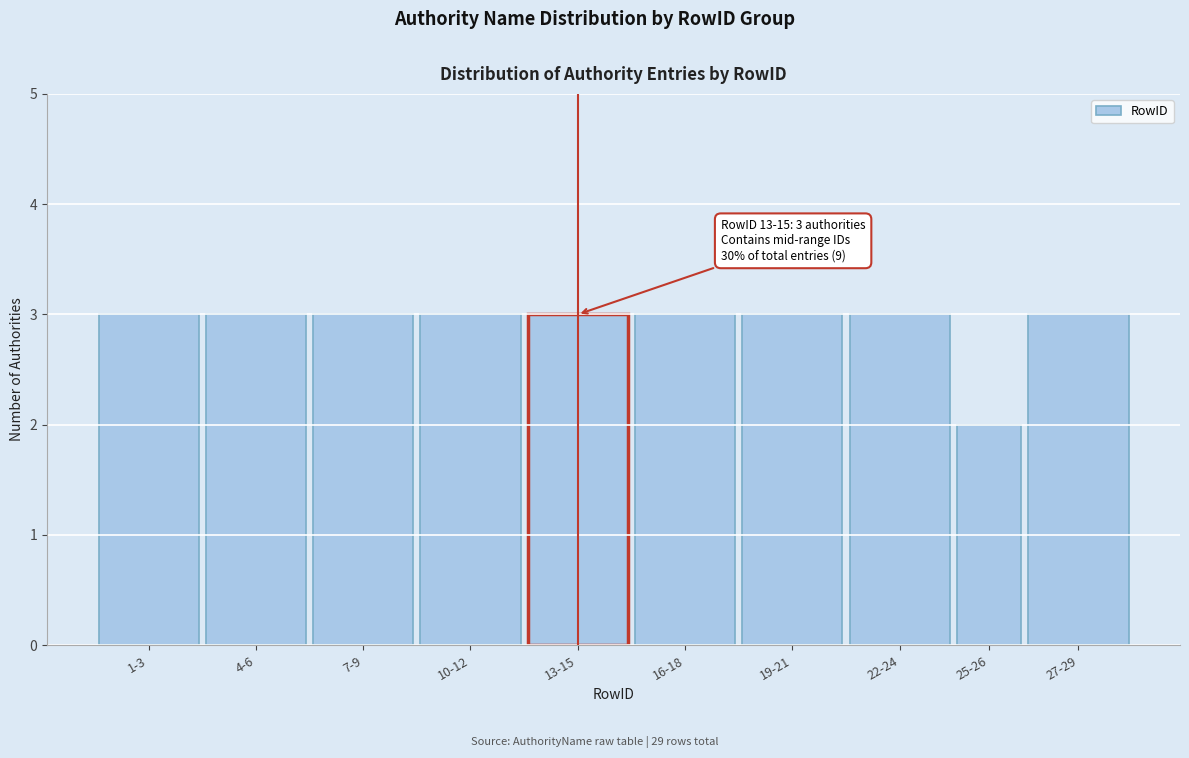

Reading right to left, transcribe all the data shown in this chart.

27-29=3	25-26=2	22-24=3	19-21=3	16-18=3	13-15=3	10-12=3	7-9=3	4-6=3	1-3=3